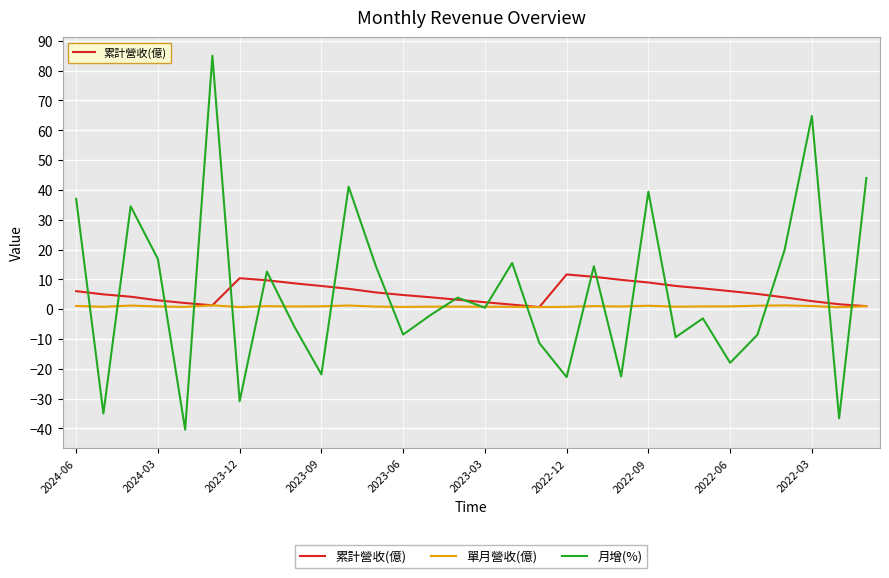

How many categories are shown in the chart?

30